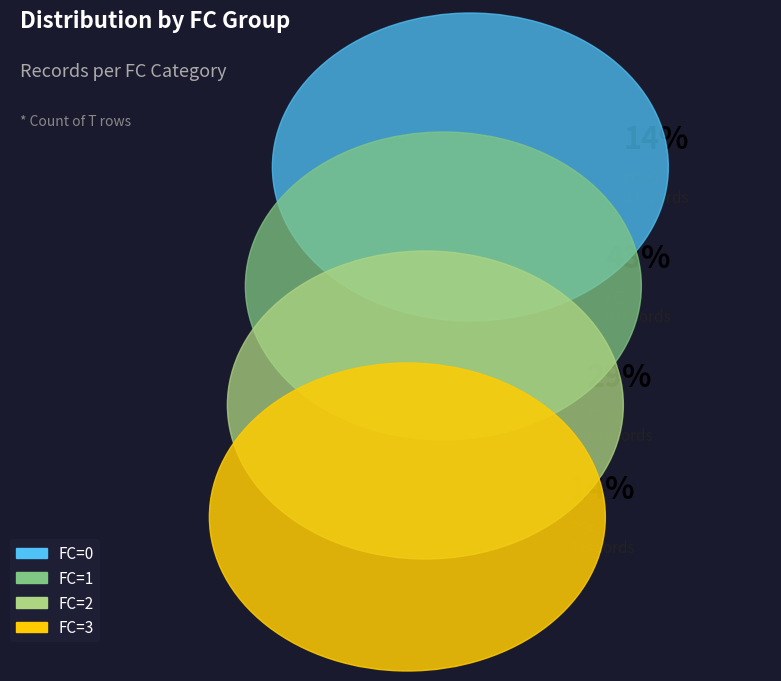

How many segments does this pie chart have?

4